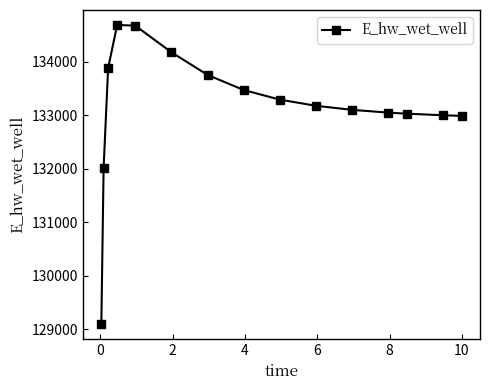

What is the sum of all values?

1997365.2